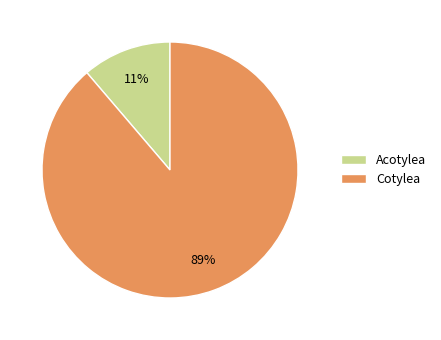

Which category accounts for the majority?

Cotylea